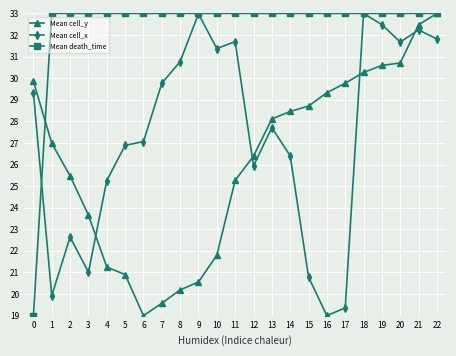

Is it true that Mean cell_x equals 8.5 at 22?

False